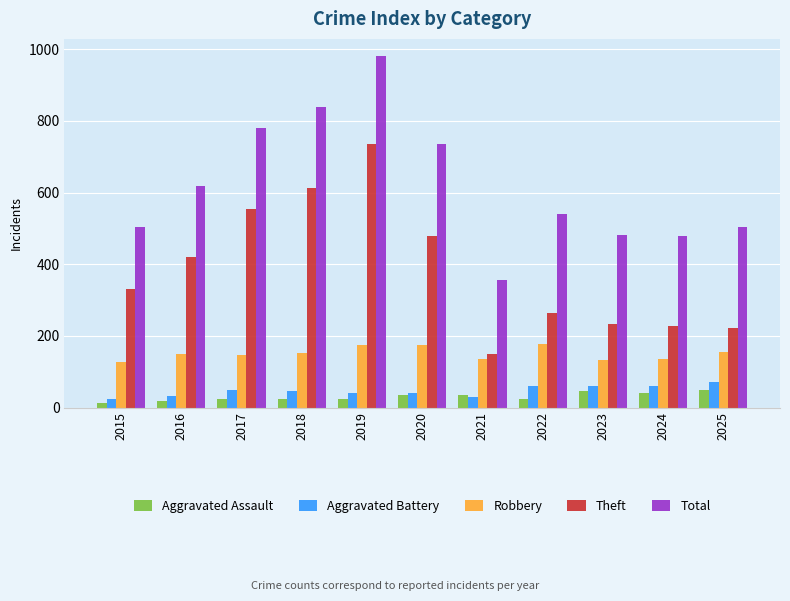

Between 2015 and 2023, which series saw the biggest shift?

Theft